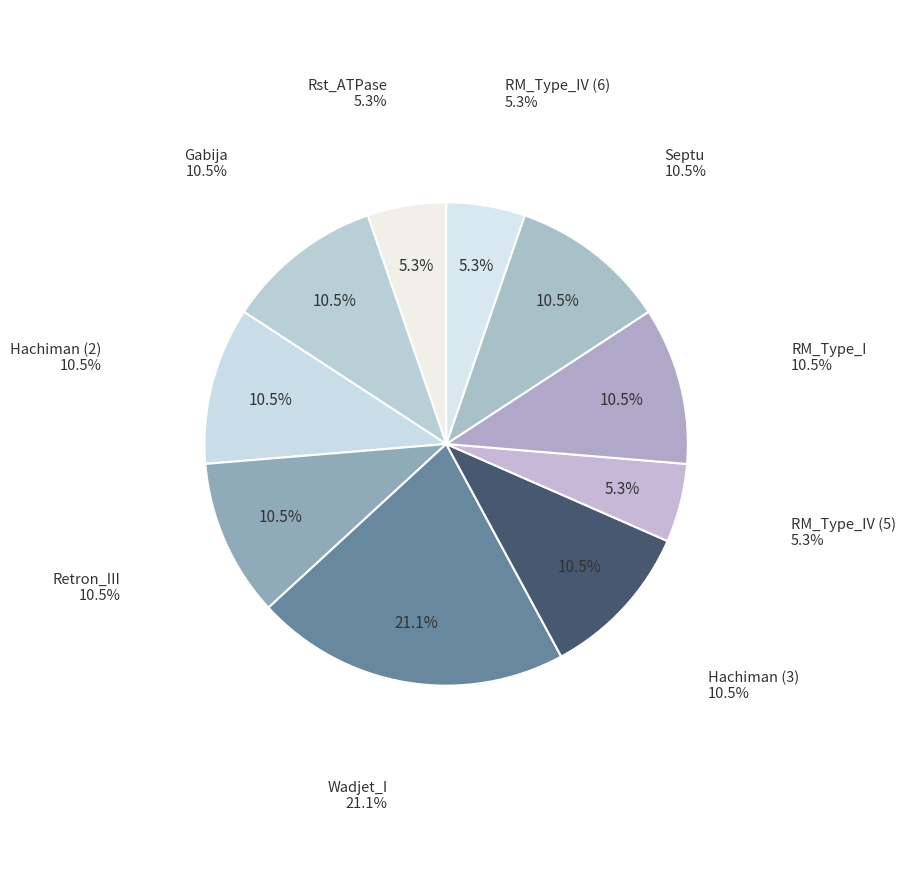

How many segments does this pie chart have?

10